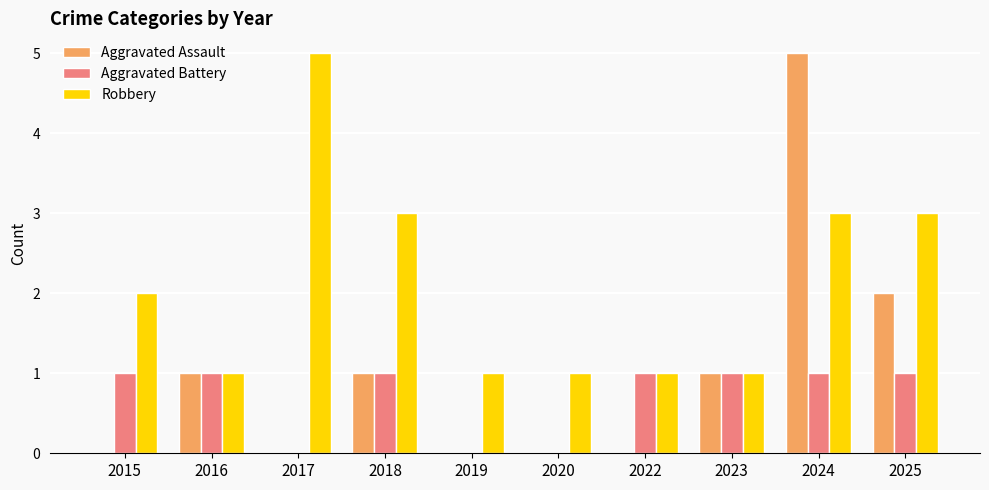

True or false: Aggravated Assault has a value of 2 at 2020.

False